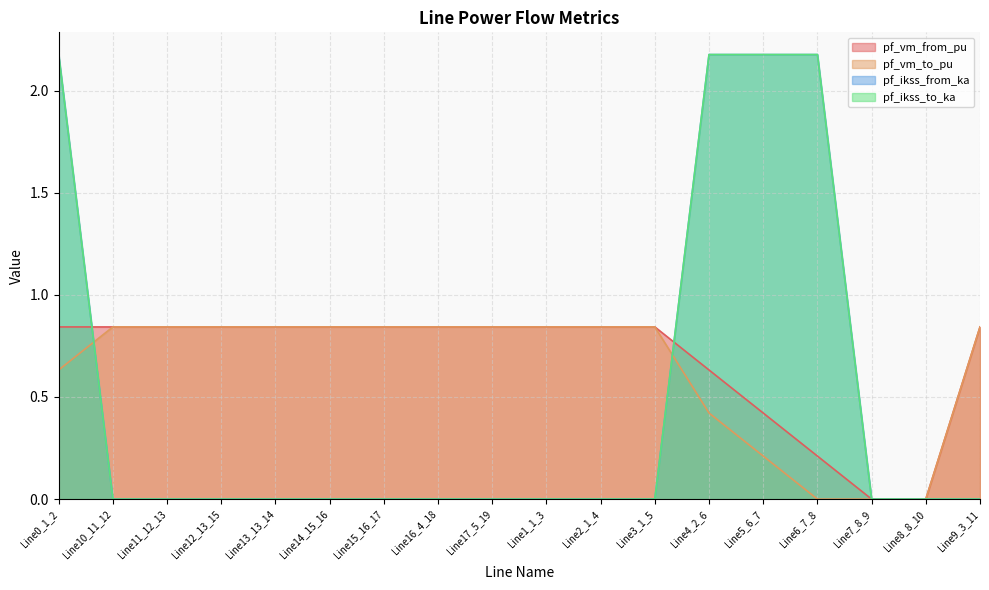

At how many categories does at least one series exceed 1?

4